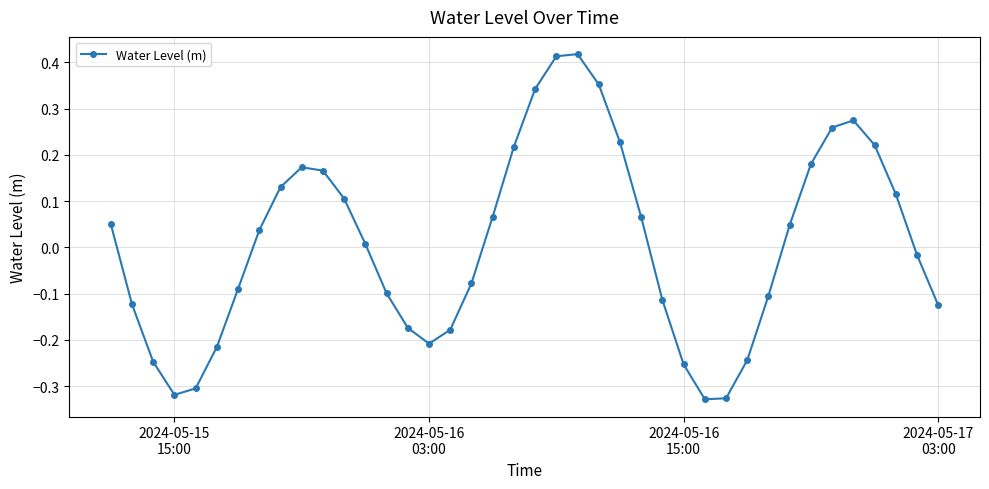

What is the difference between the maximum and minimum values?

0.7